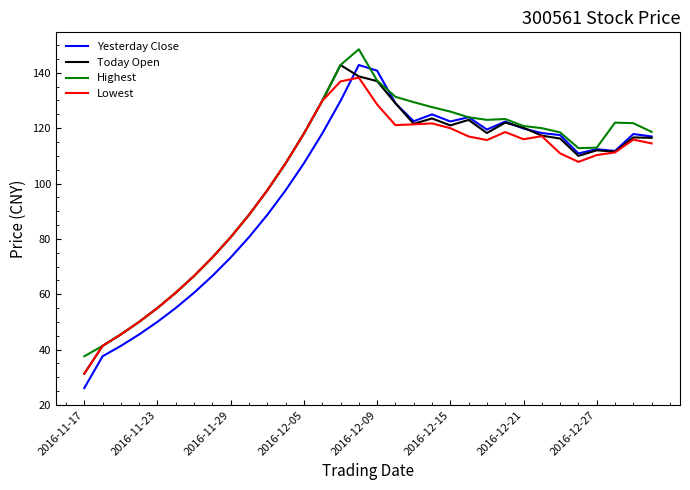

How many categories are shown in the chart?

32